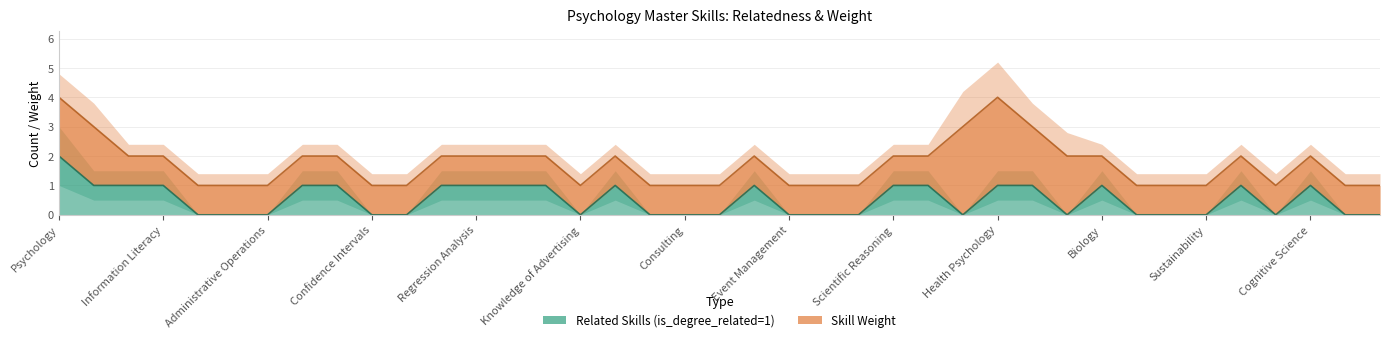

What is the sum of all values?

20